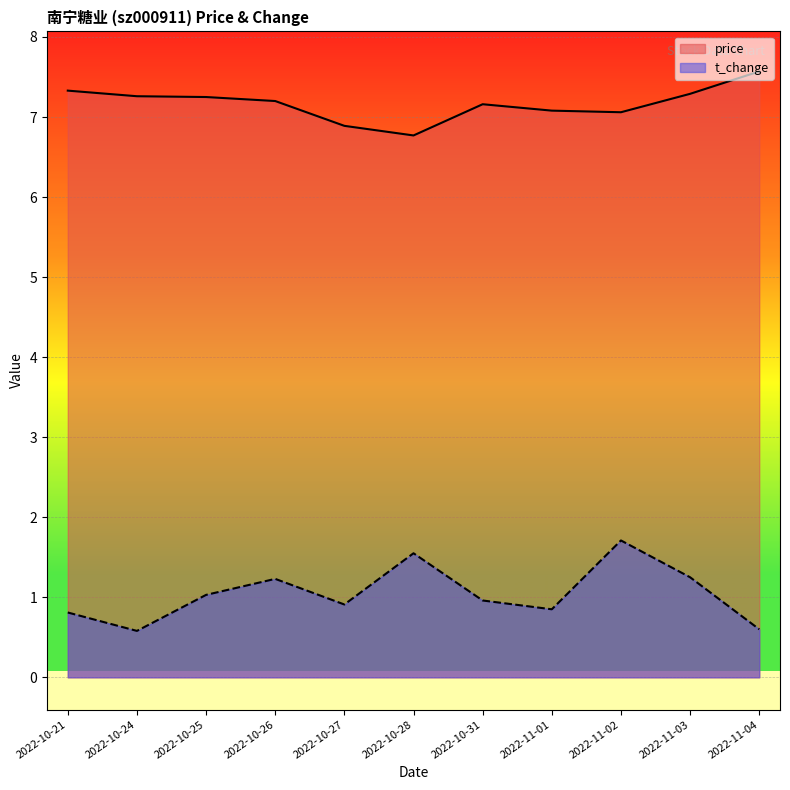

Rank the categories by t_change value from lowest to highest.

2022-10-24, 2022-11-04, 2022-10-21, 2022-11-01, 2022-10-27, 2022-10-31, 2022-10-25, 2022-10-26, 2022-11-03, 2022-10-28, 2022-11-02